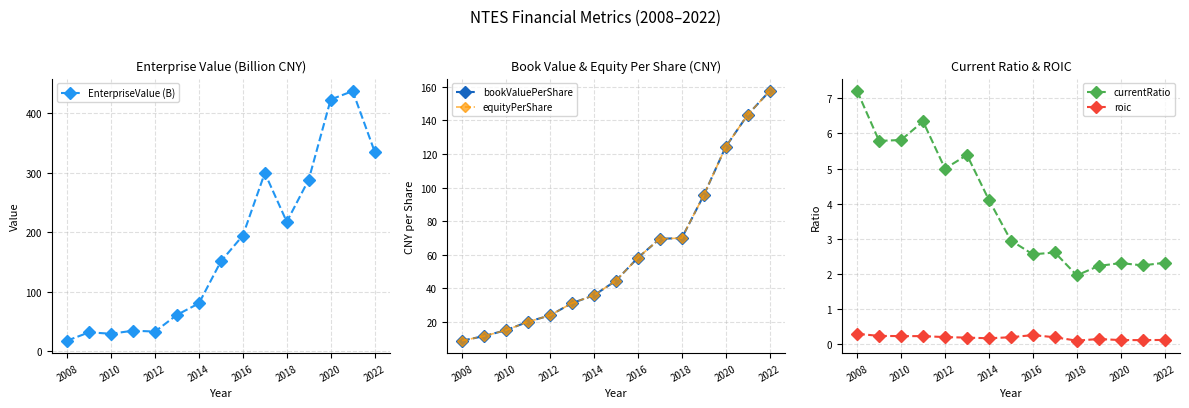

At how many categories does at least one series exceed 373?

2